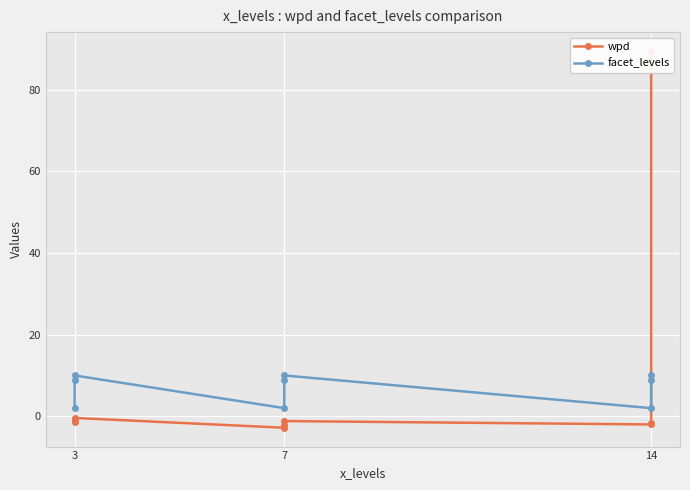

Where is wpd nearest to the value 43?

3